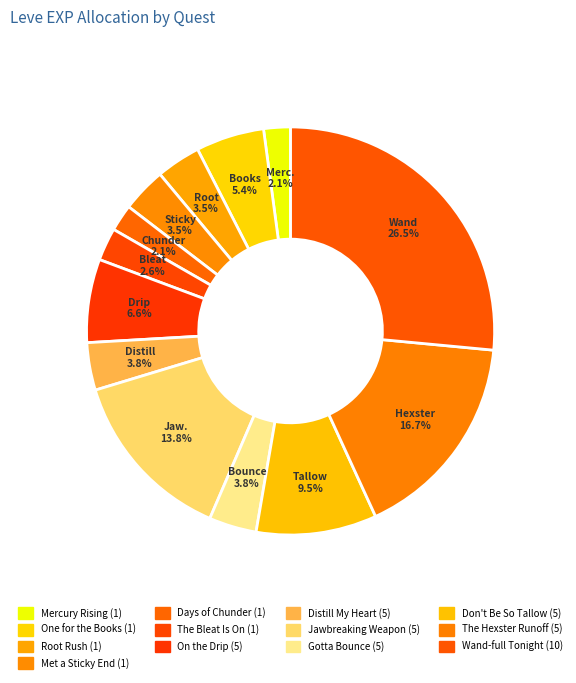

What is the total percentage of On the Drip (5) and Jawbreaking Weapon (5)?

20.5%